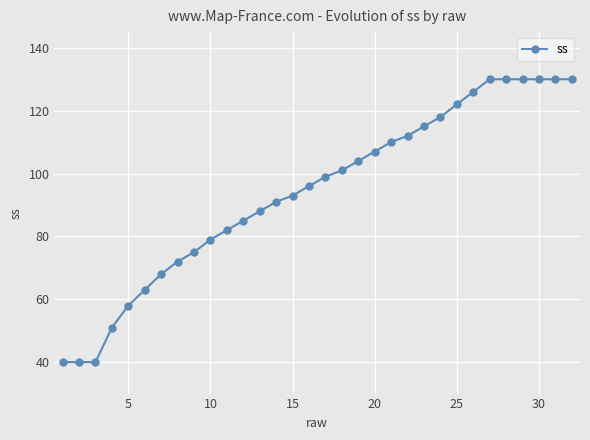

What is the smallest value displayed?

40